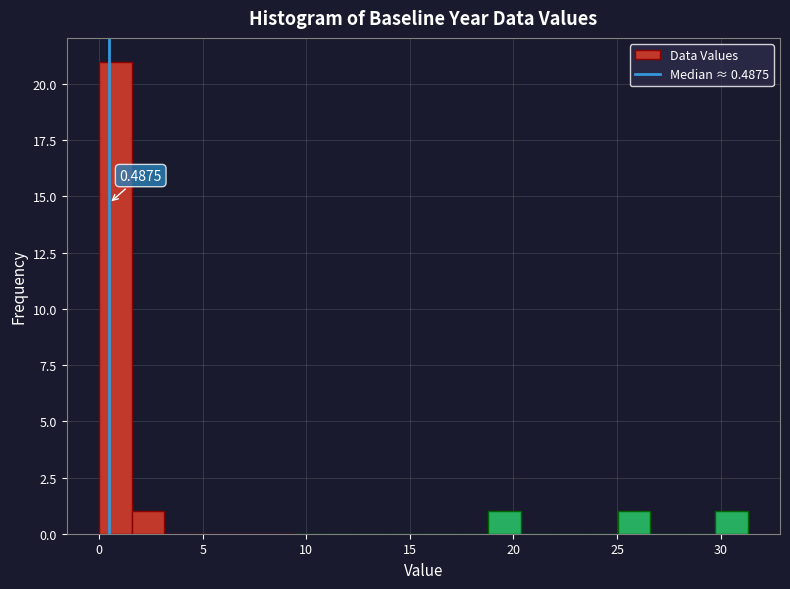

Read against the x-axis, roughly where is the centre of the tallest bar?

1.0